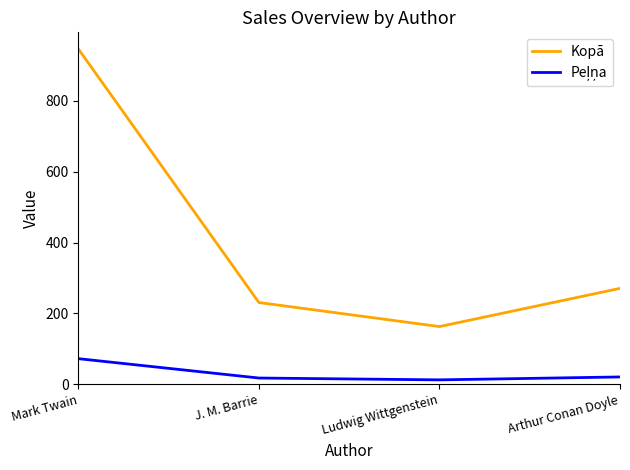

What is the greatest value displayed?

946.9